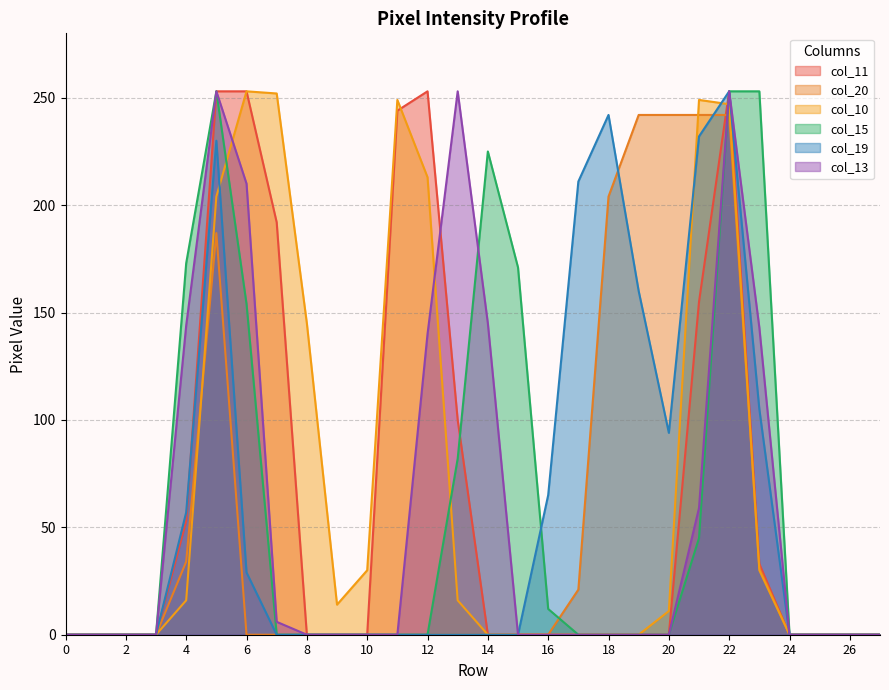

Reading right to left, list all the values displayed in this chart.

col_11: 27=0	26=0	25=0	24=0	23=33	22=253	21=155	20=0	19=0	18=0	17=0	16=0	15=0	14=0	13=100	12=253	11=244	10=0	9=0	8=0	7=192	6=253	5=253	4=53	3=0	2=0	1=0	0=0
col_20: 27=0	26=0	25=0	24=0	23=31	22=242	21=242	20=242	19=242	18=204	17=21	16=0	15=0	14=0	13=0	12=0	11=0	10=0	9=0	8=0	7=0	6=0	5=187	4=34	3=0	2=0	1=0	0=0
col_10: 27=0	26=0	25=0	24=0	23=30	22=247	21=249	20=11	19=0	18=0	17=0	16=0	15=0	14=0	13=16	12=213	11=249	10=30	9=14	8=145	7=252	6=253	5=204	4=16	3=0	2=0	1=0	0=0
col_15: 27=0	26=0	25=0	24=0	23=253	22=253	21=45	20=0	19=0	18=0	17=0	16=12	15=171	14=225	13=82	12=0	11=0	10=0	9=0	8=0	7=0	6=154	5=253	4=173	3=0	2=0	1=0	0=0
col_19: 27=0	26=0	25=0	24=0	23=105	22=253	21=232	20=94	19=160	18=242	17=211	16=65	15=0	14=0	13=0	12=0	11=0	10=0	9=0	8=0	7=0	6=29	5=230	4=57	3=0	2=0	1=0	0=0
col_13: 27=0	26=0	25=0	24=0	23=143	22=253	21=59	20=0	19=0	18=0	17=0	16=0	15=0	14=145	13=253	12=140	11=0	10=0	9=0	8=0	7=6	6=210	5=253	4=144	3=0	2=0	1=0	0=0